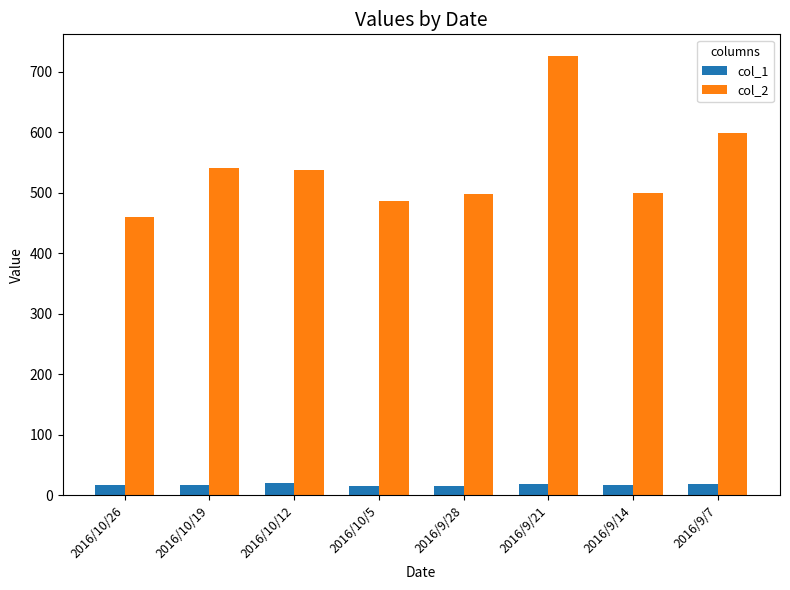

How many groups of bars are there?

8